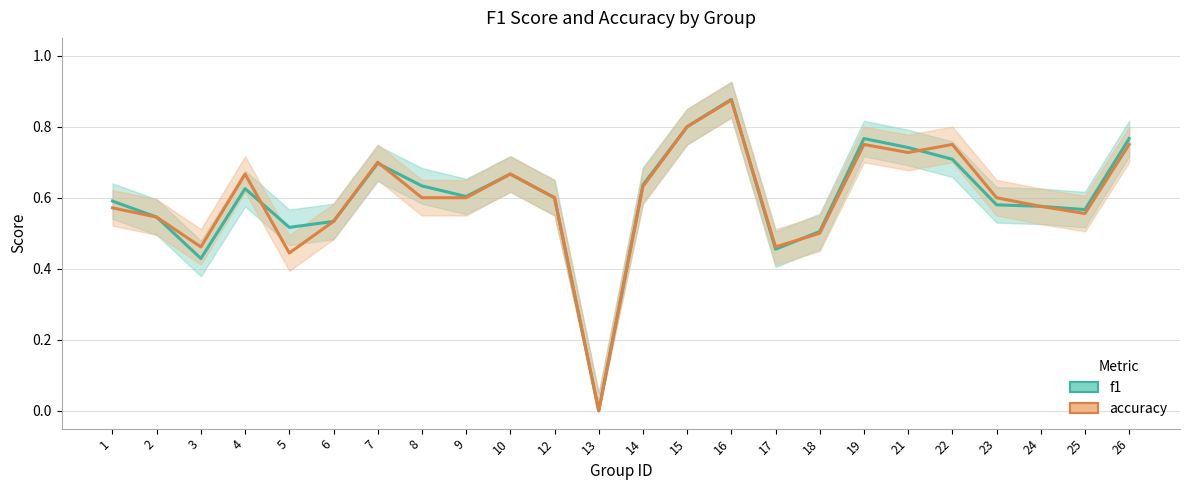

What are all the series names shown in the legend?

f1, accuracy